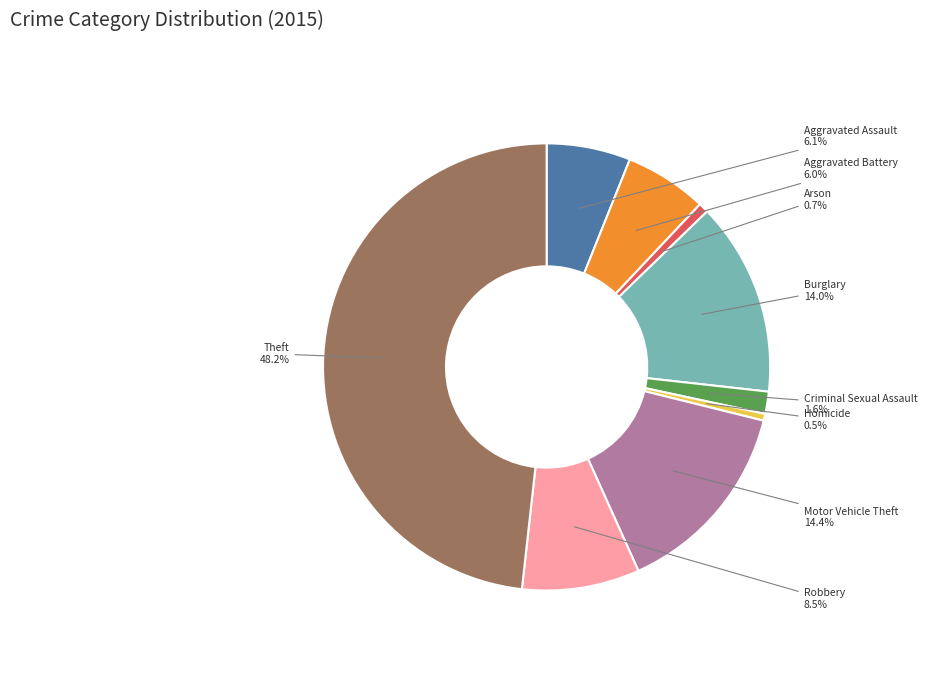

Does any single category account for the majority?

No